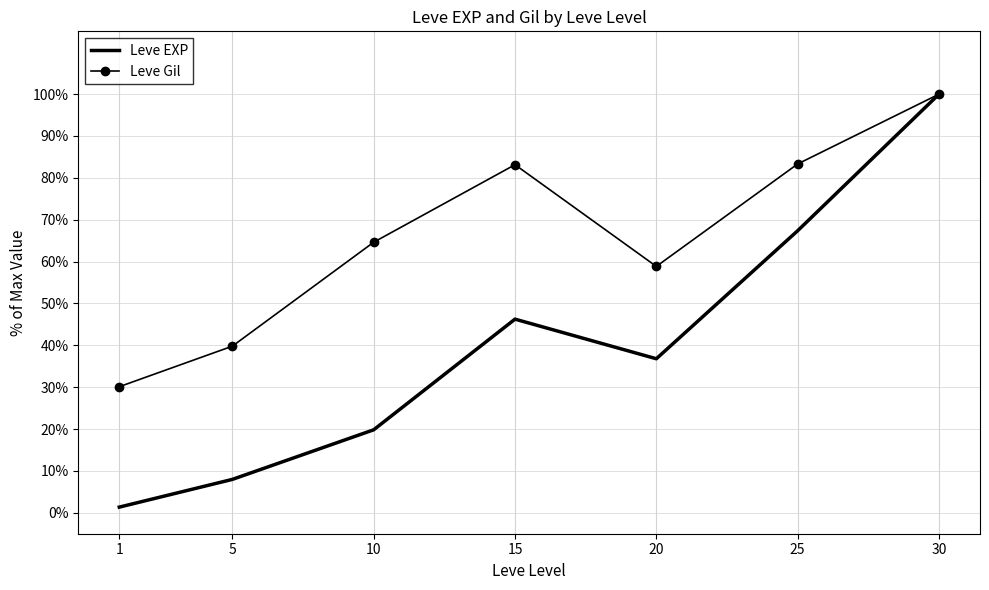

What are all the series names shown in the legend?

Leve EXP, Leve Gil